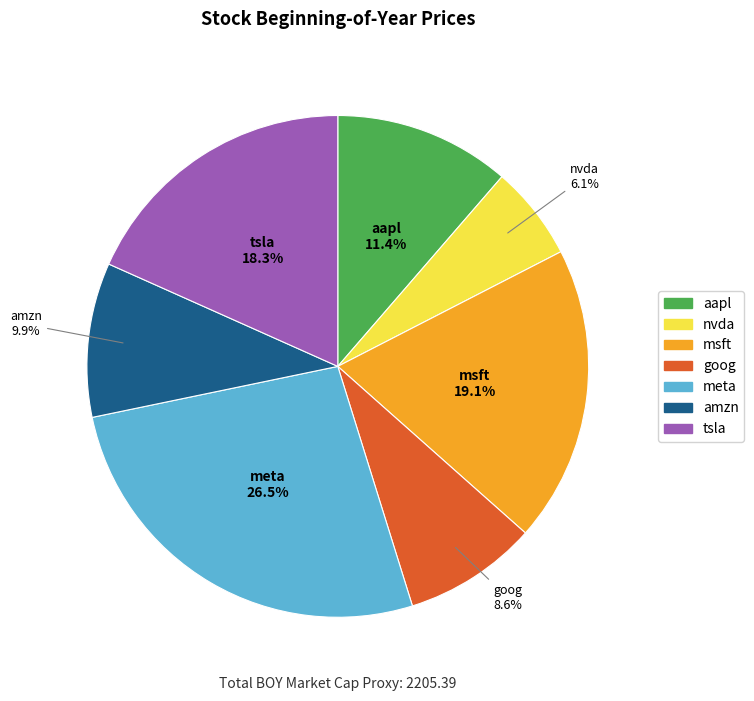

Which slice is the largest?

meta